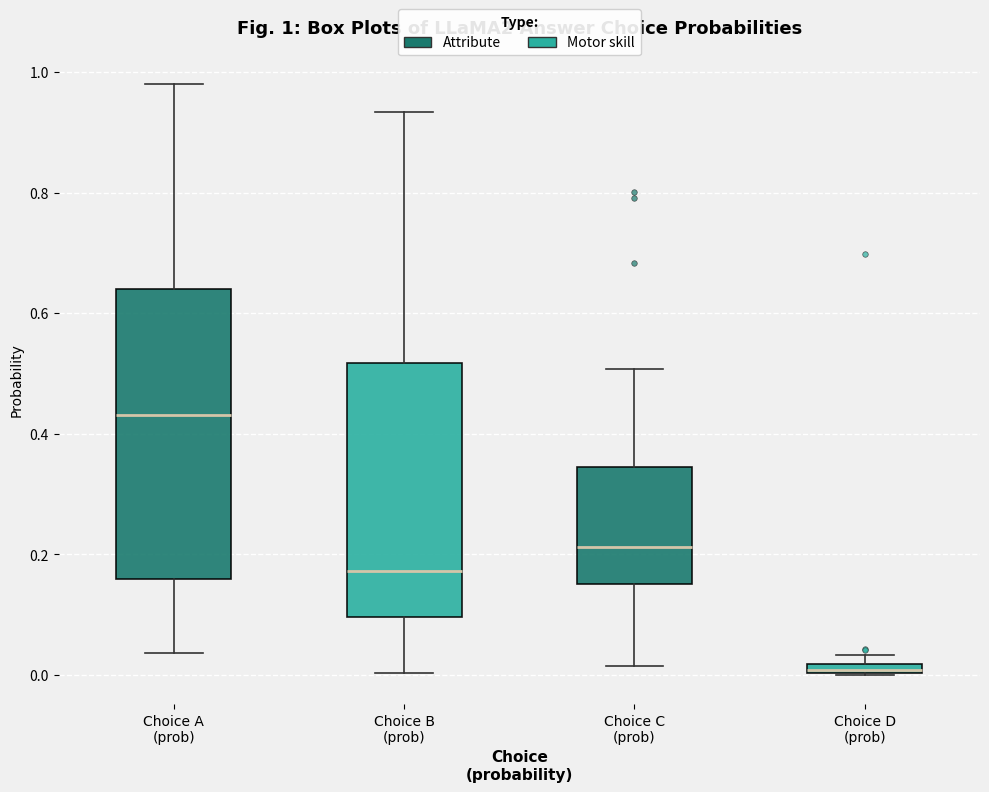

Comparing the boxes themselves (not the whiskers), which one is the tallest?

Choice A (prob)